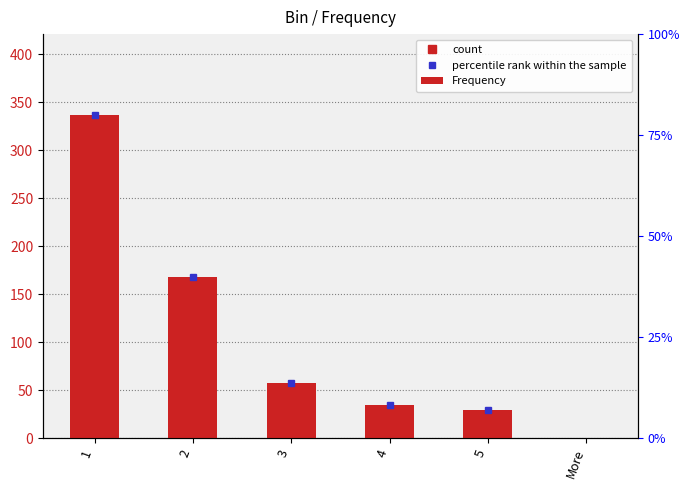

What is the approximate value at 1?

337